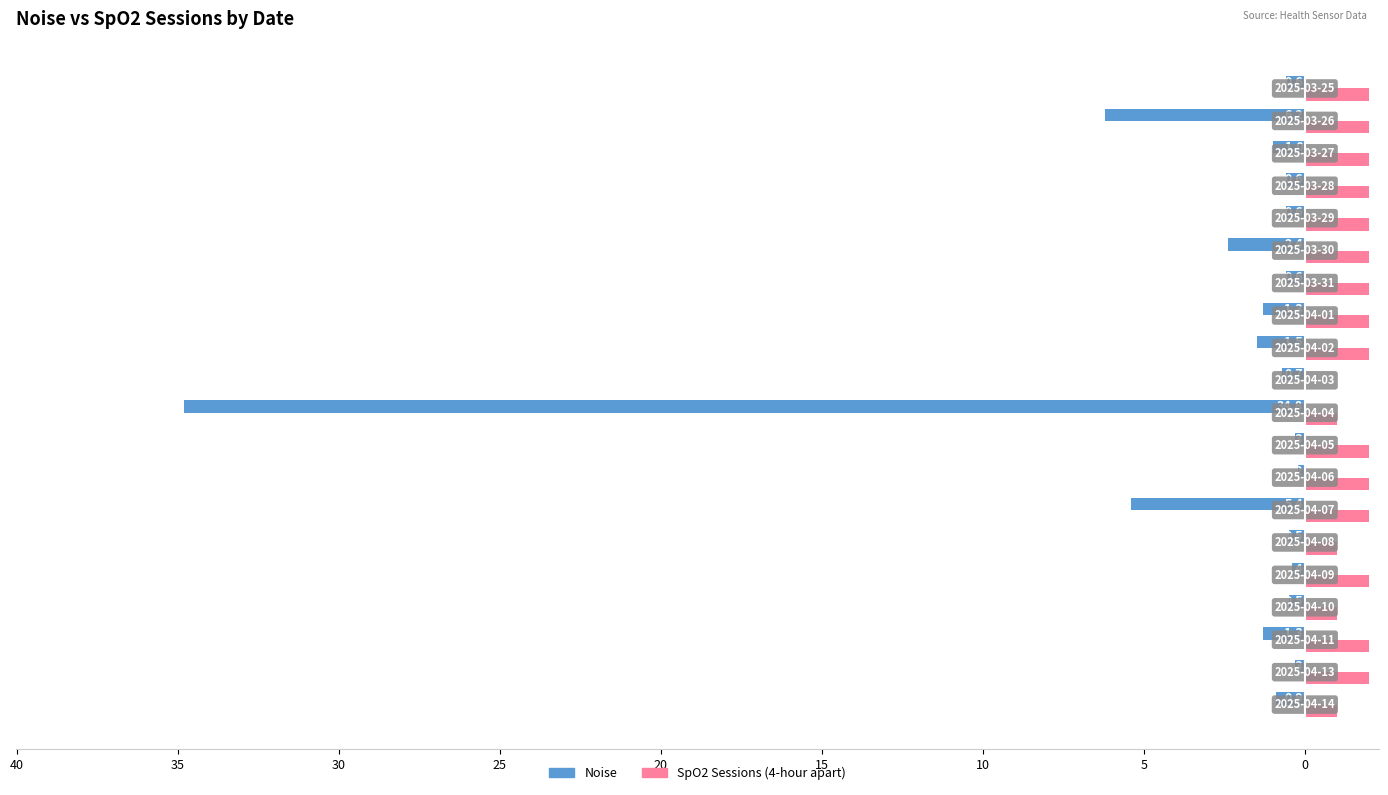

How many bars are there in total?

40